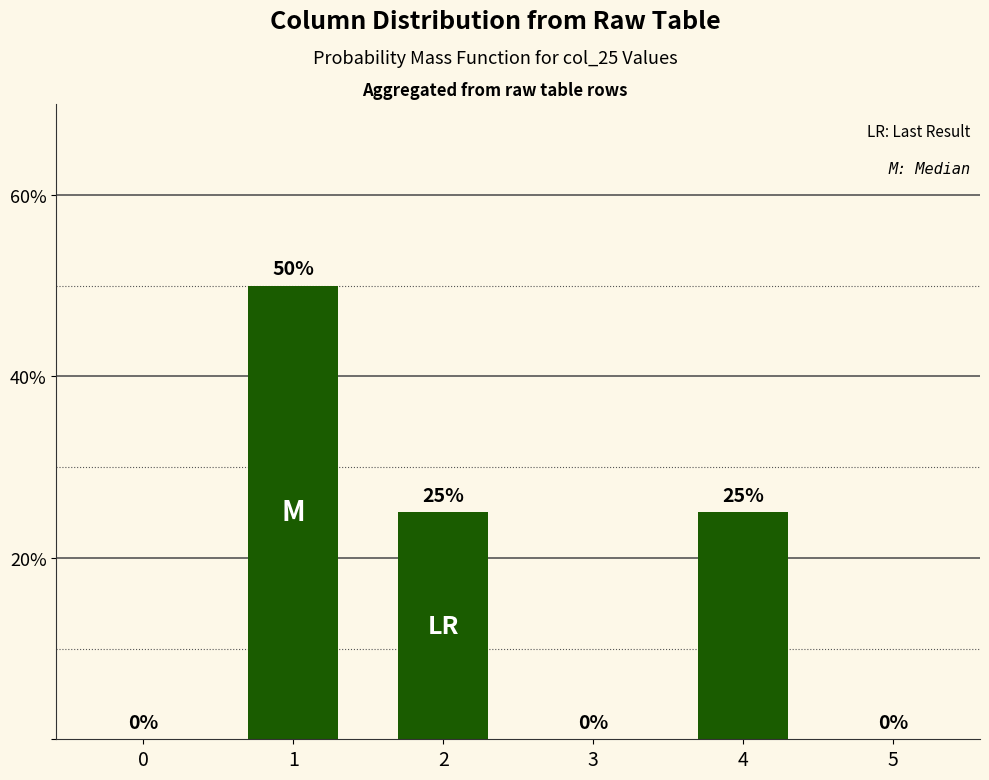

What is the sum of the values at 2 and 3?

25